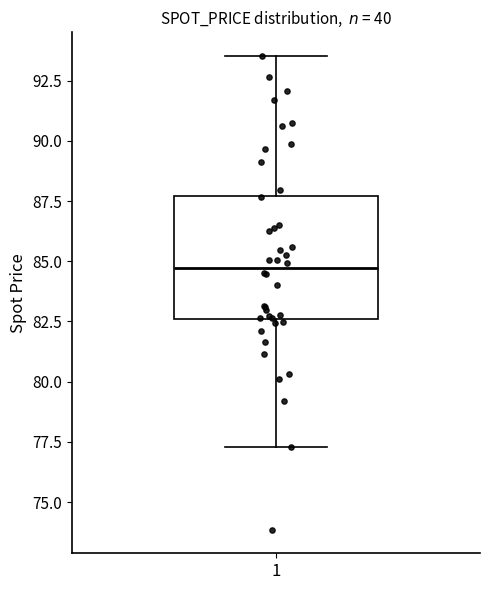

Transcribe this box plot: give where the median line is, the range the box spans, and where the two whiskers end, as read against the y-axis. The values are not printed on the chart, so give them approximately, as read against the axis.

median 84.5, box 82.5 to 87.5, whiskers 77.5 to 93.5